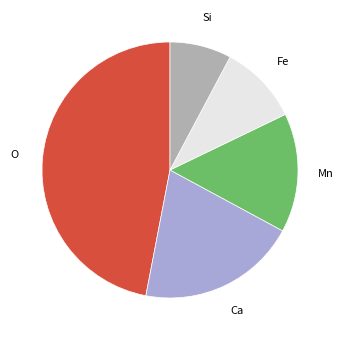

Is there a majority slice in this chart?

No